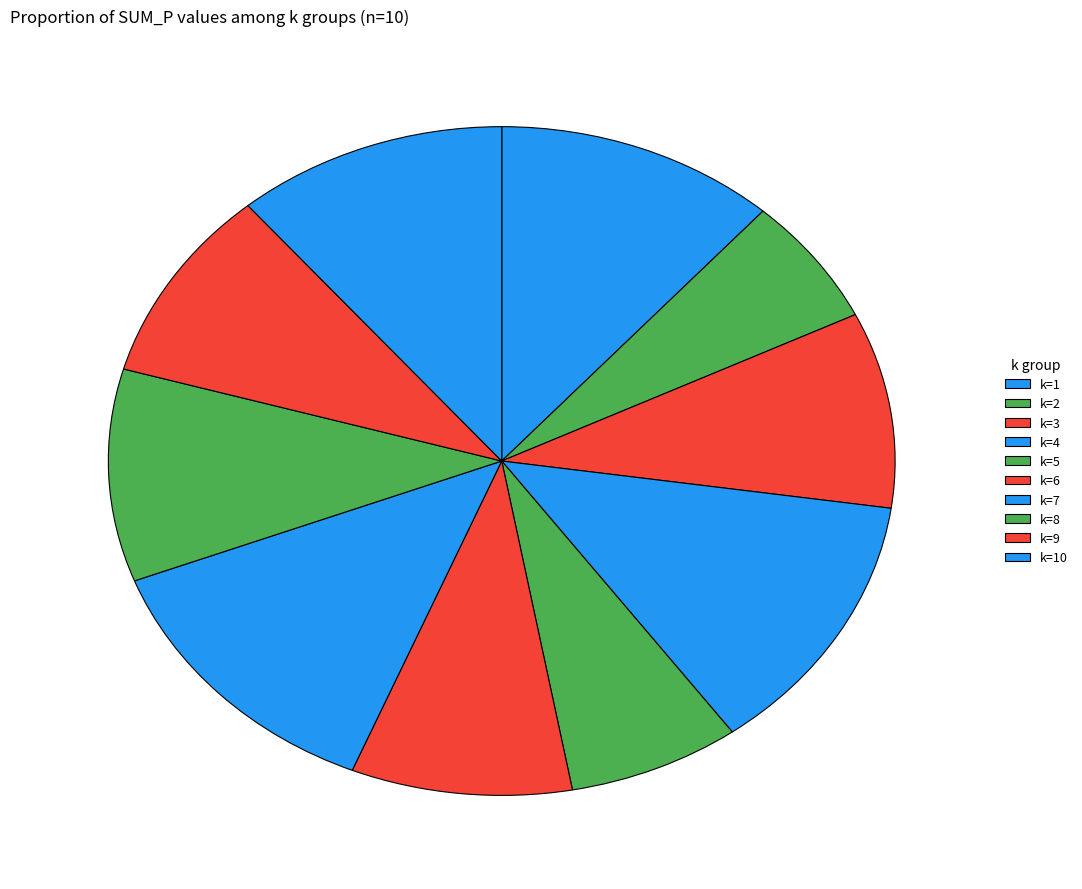

Does k=5 represent more than half of the total?

No